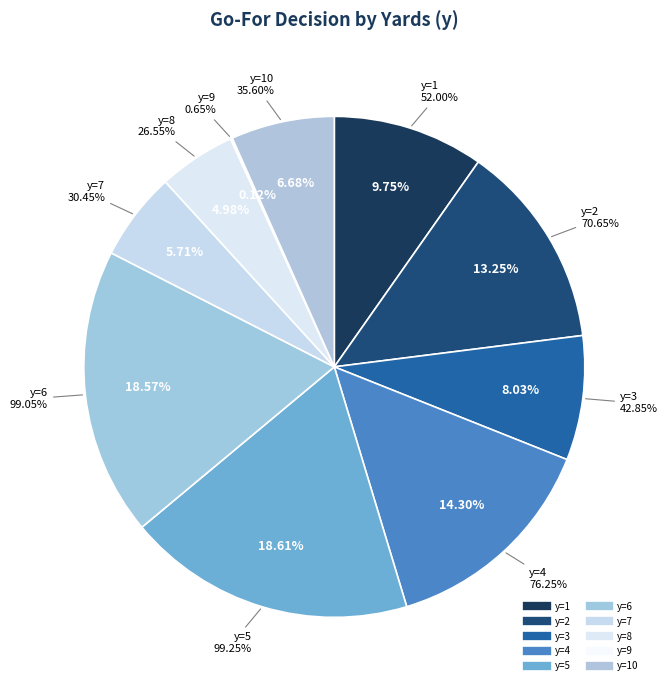

How many segments does this pie chart have?

10